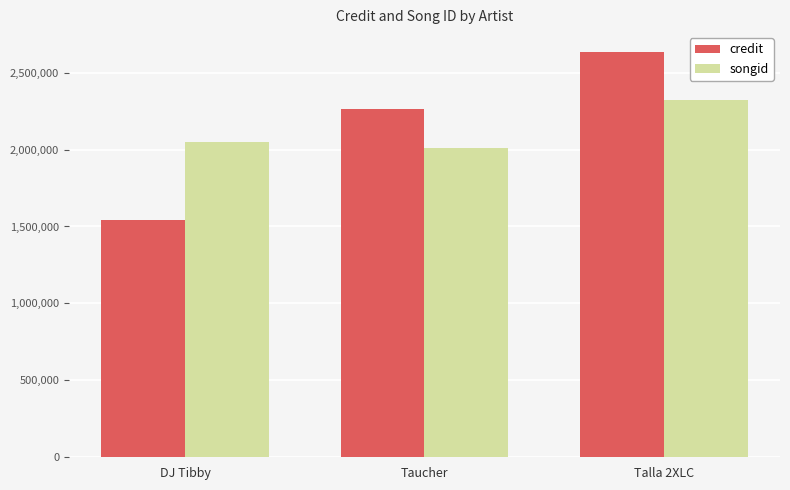

What is the highest value of the songid series?

2321883